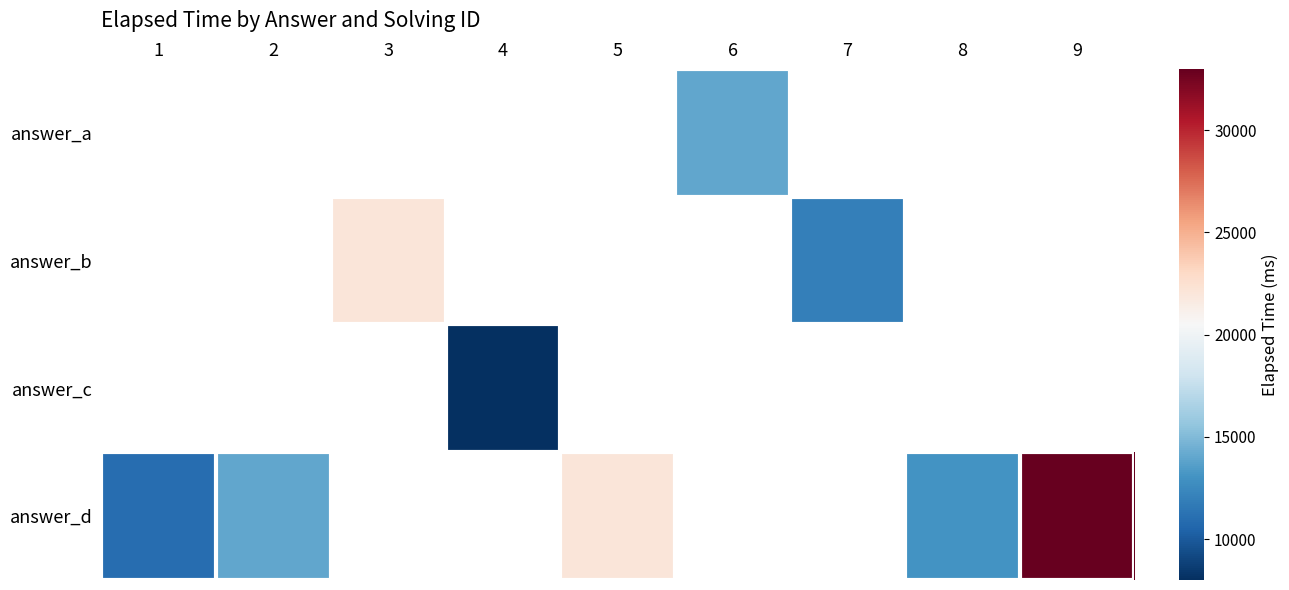

What is the minimum value shown in the chart?

8000.0